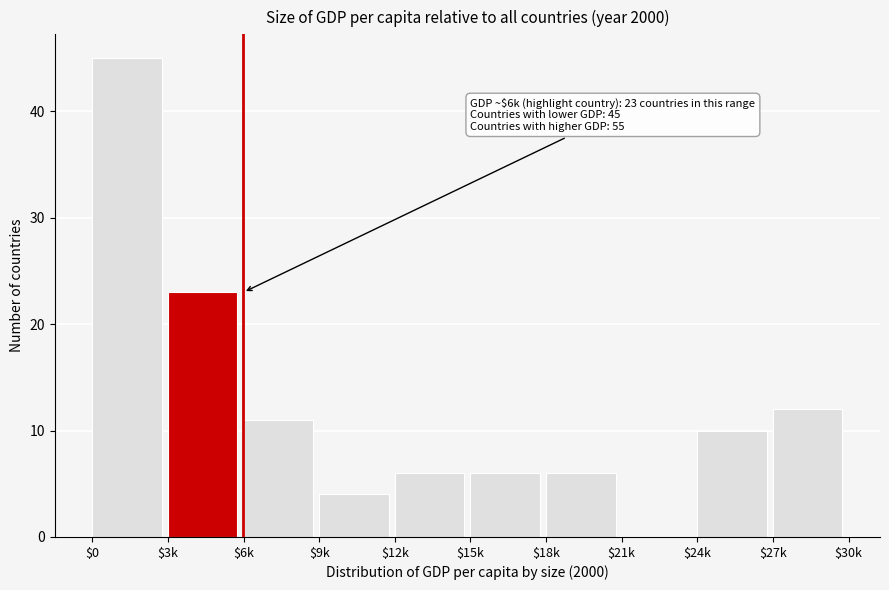

Where is the data nearest to the value 22?

$3k